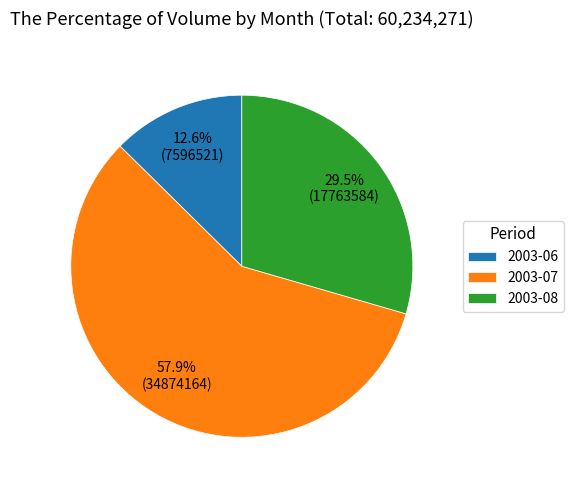

What percentage is NOT represented by 2003-08?

70.5%